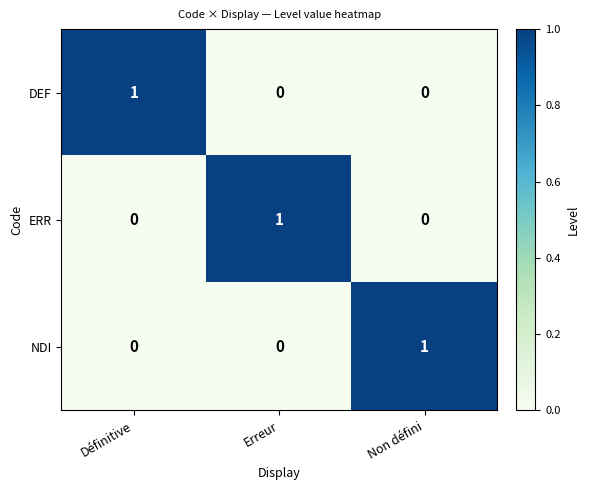

How many distinct data groups are displayed?

3